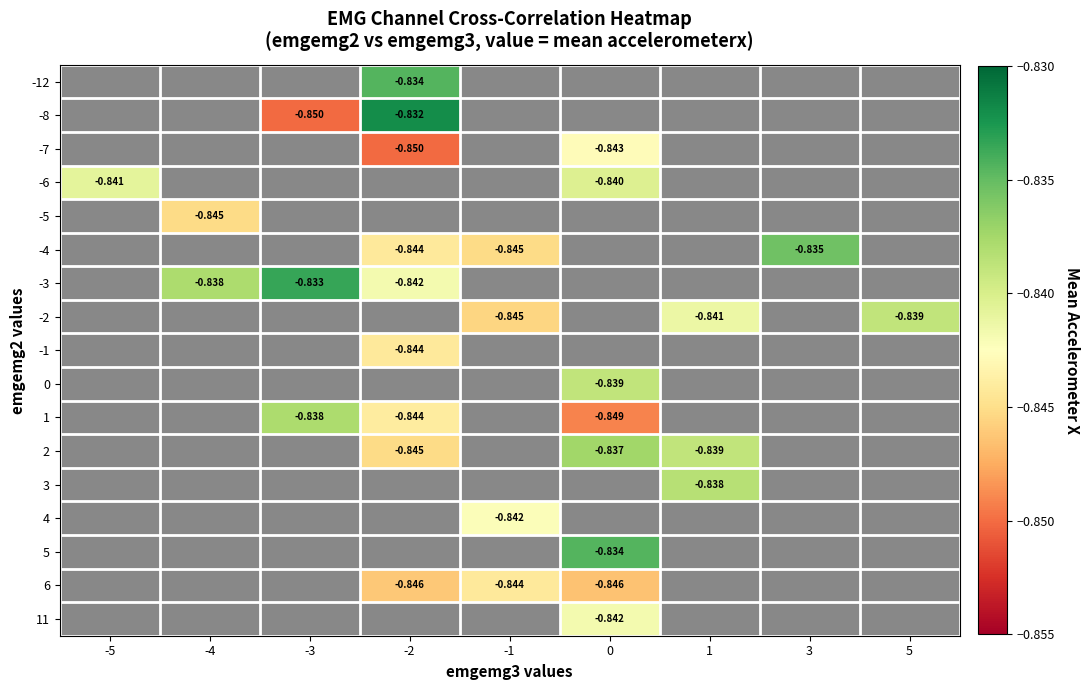

Is the value of -5 at -4 greater than the value of -3 at -3?

No